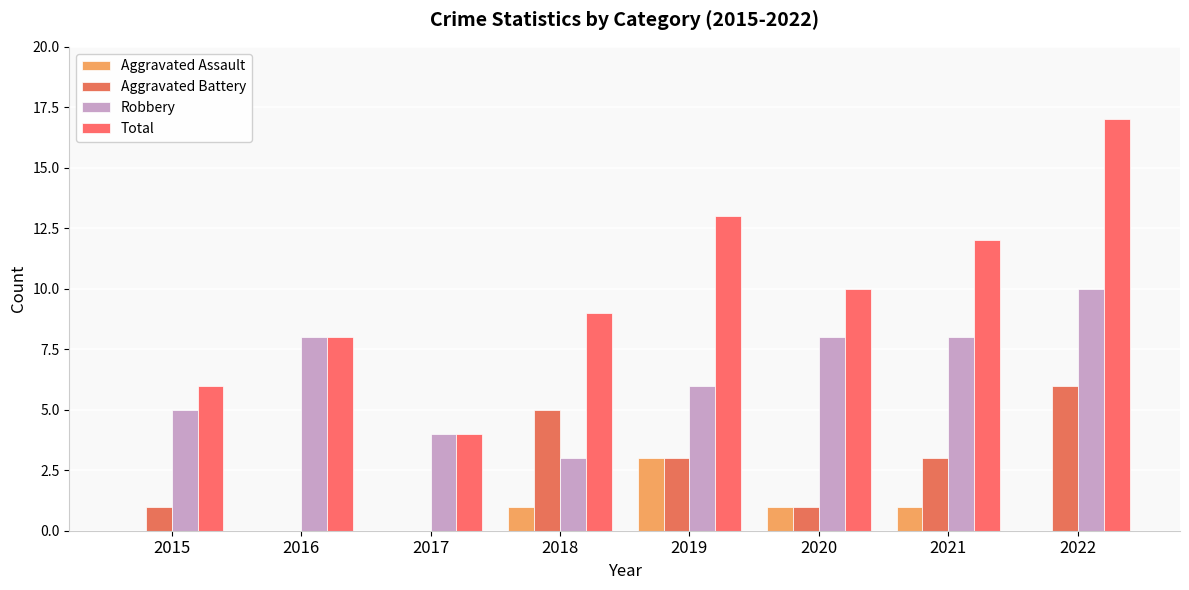

What is the value of the Total bar at the 5th from the left?

13